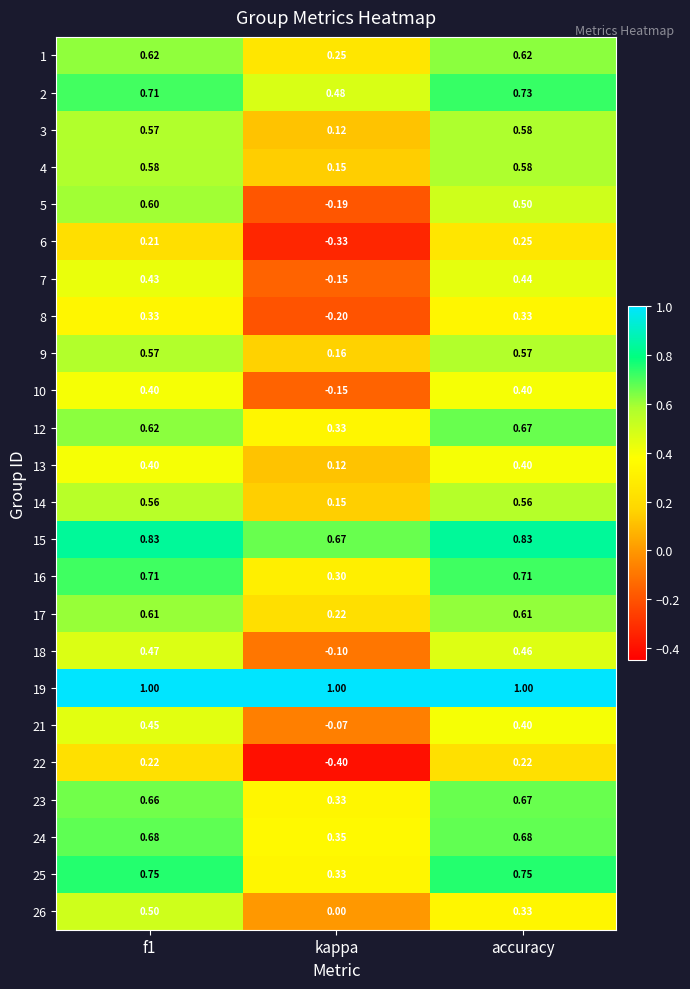

How many categories are shown in the chart?

3